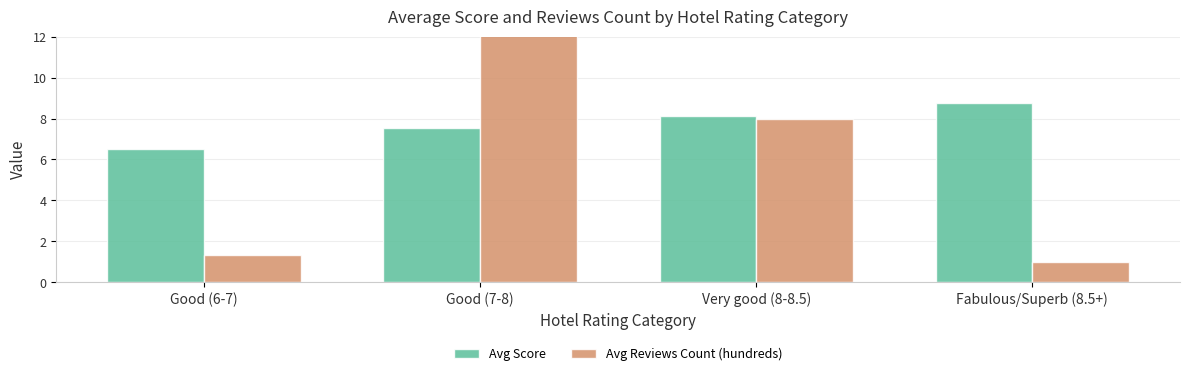

What position from the left is Very good (8-8.5)?

3